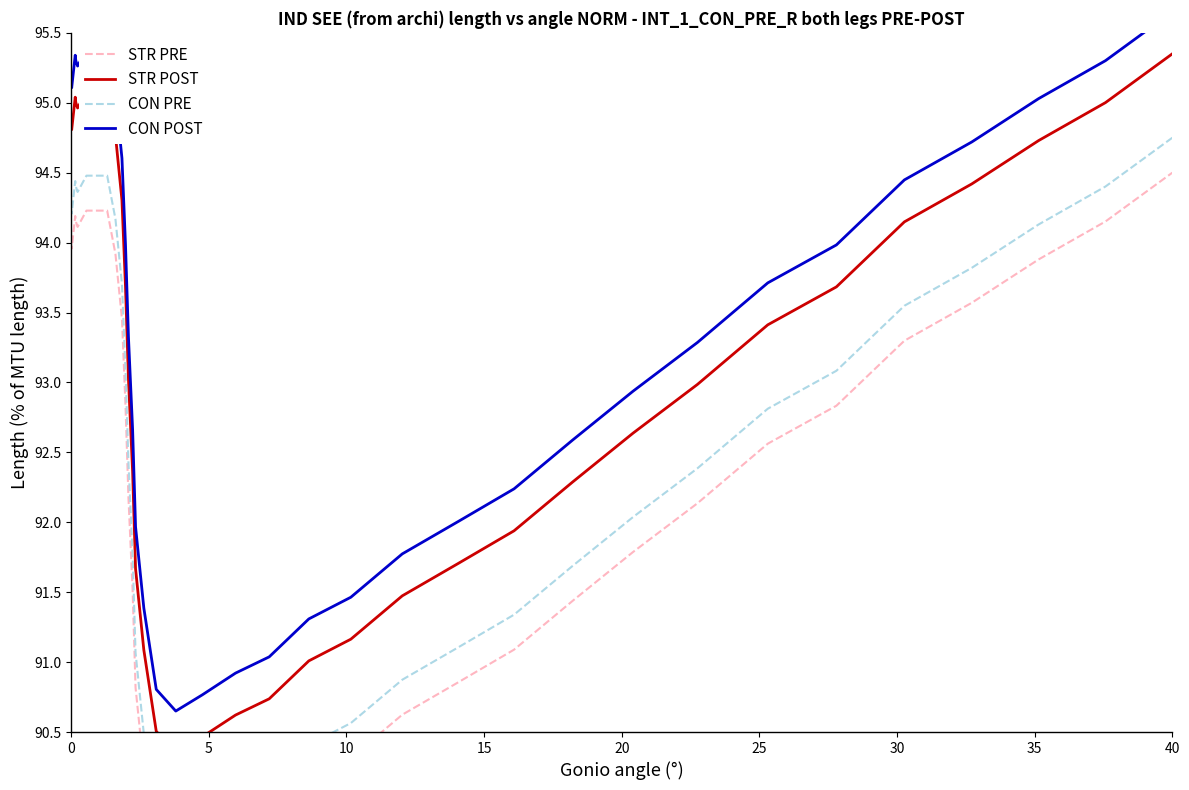

What is the value of the STR POST point at the 21st from the left?

94.8